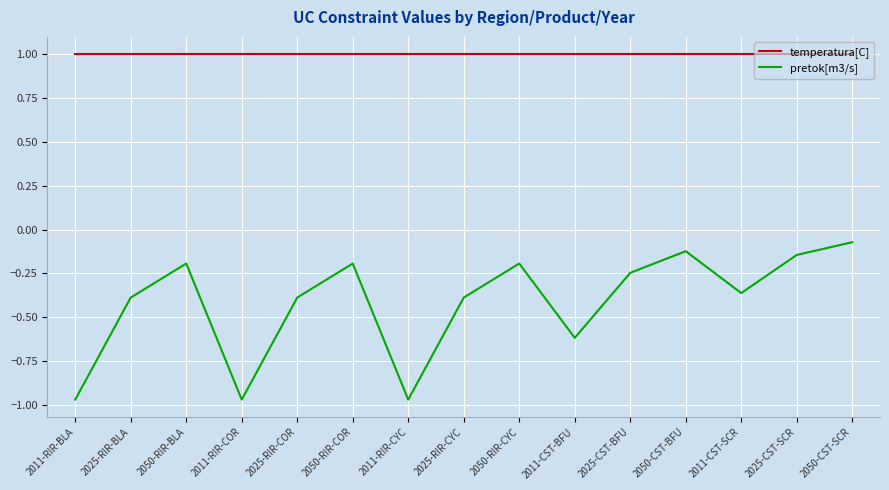

List the series in order of their overall mean, highest first.

temperatura[C], pretok[m3/s]